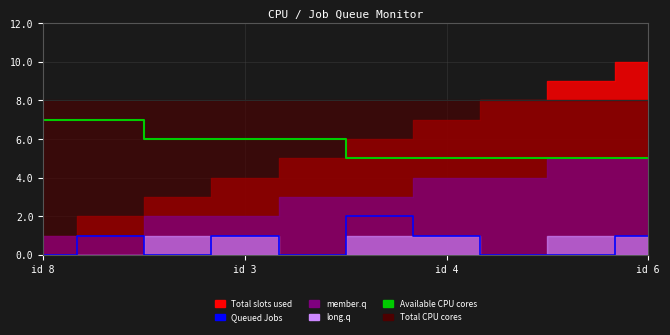

The Queued Jobs series shows 3 at 5. True or false?

False